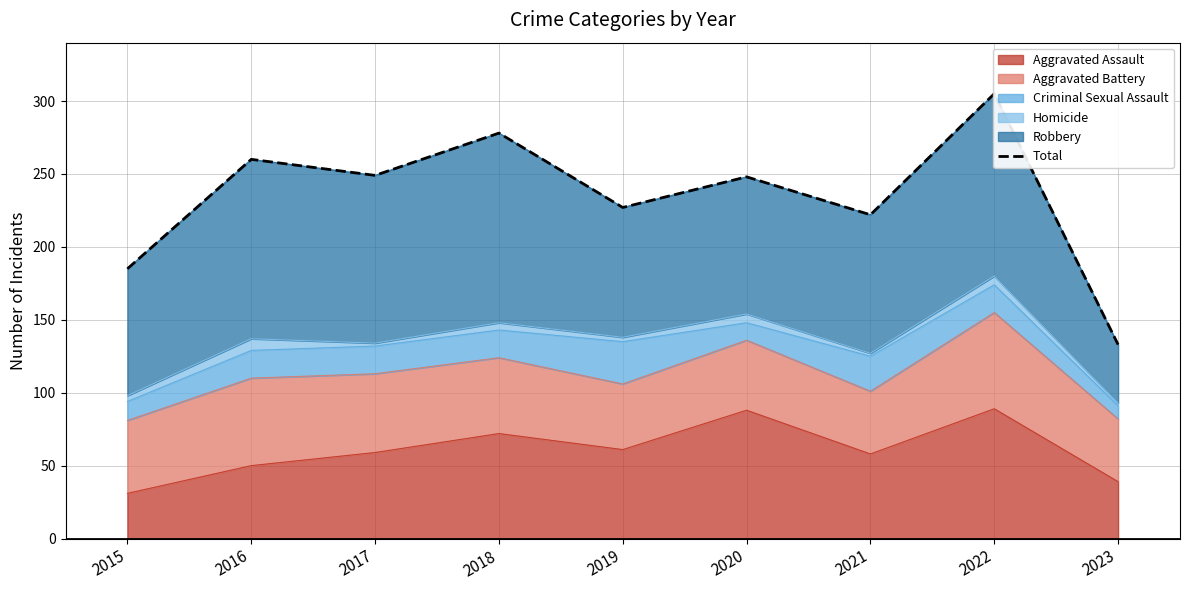

List the labels in order of value, largest first.

2022, 2018, 2016, 2017, 2020, 2019, 2021, 2015, 2023